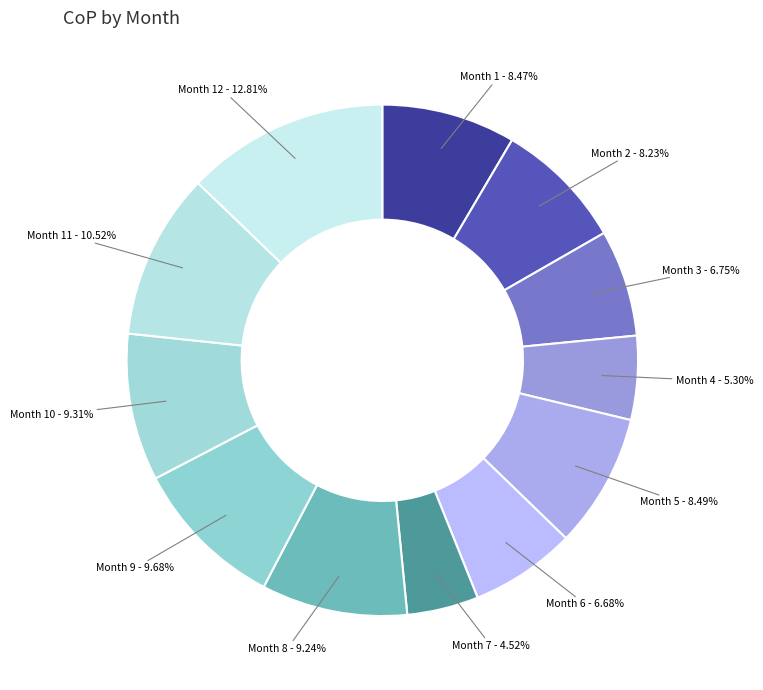

Do Month 7 and Month 1 together represent more than half of the pie?

No